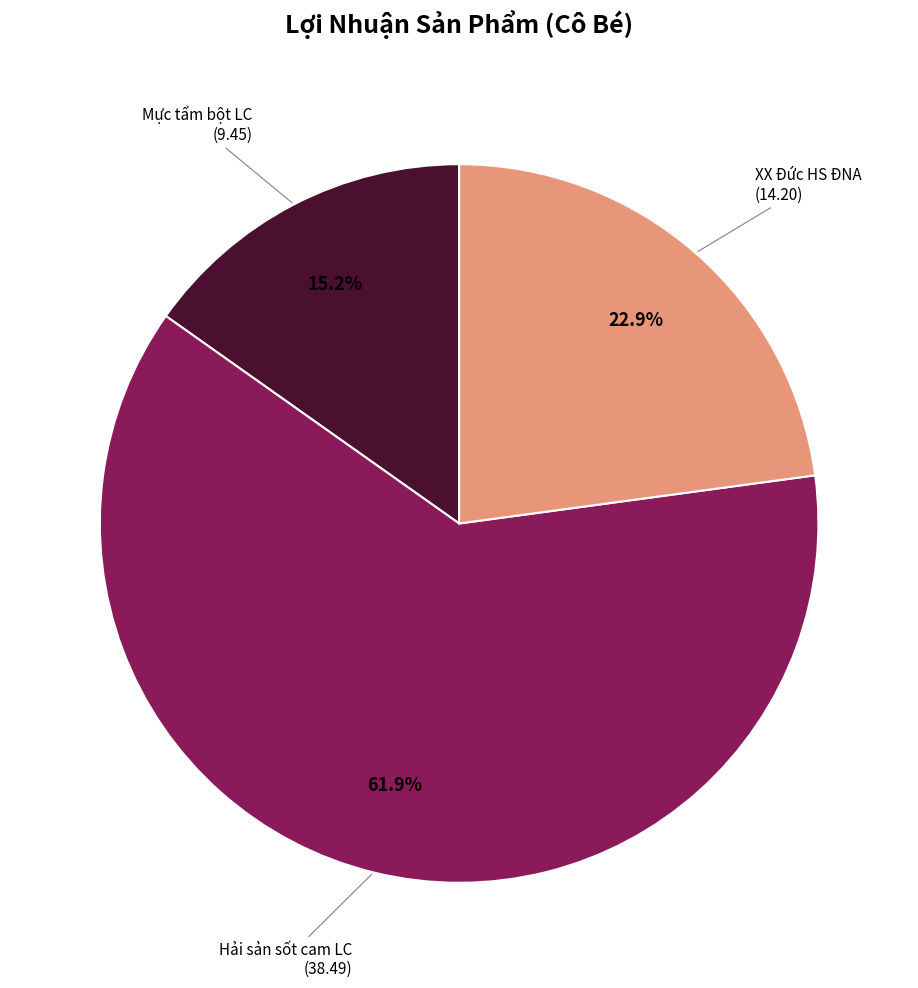

Does XX Đức HS ĐNA represent more than half of the total?

No